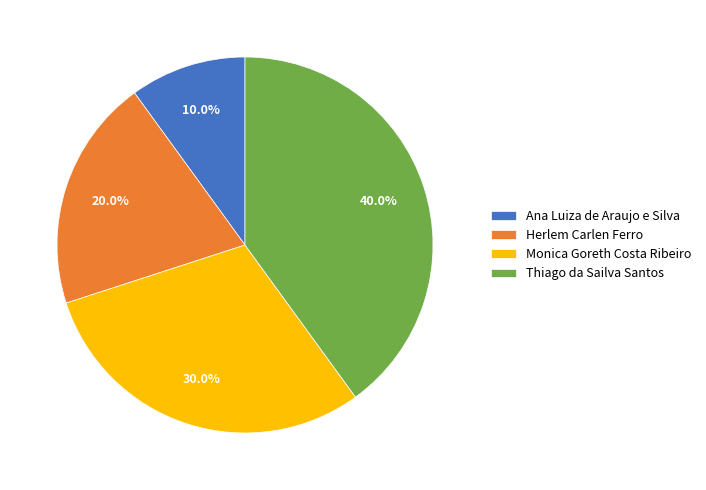

Does any single category account for the majority?

No